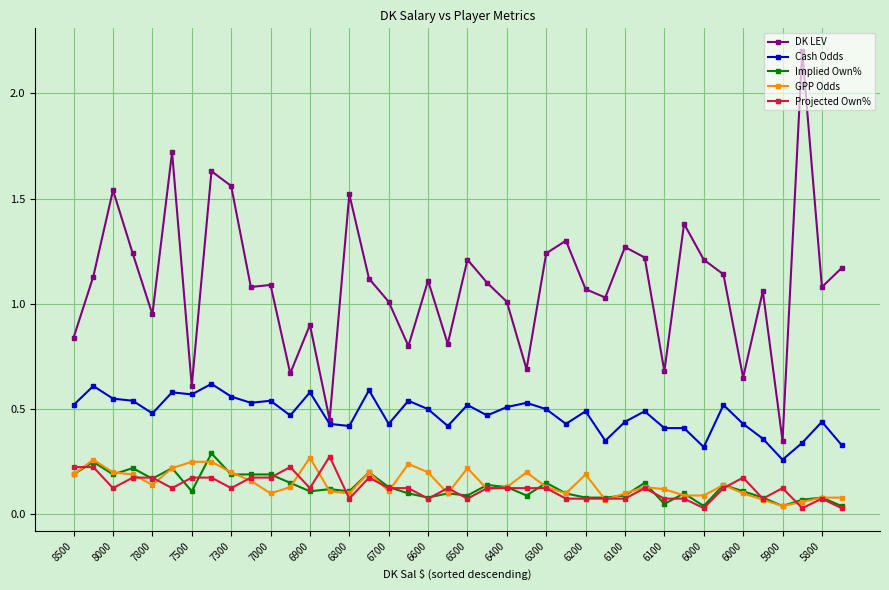

What is the maximum value shown in the chart?

2.2